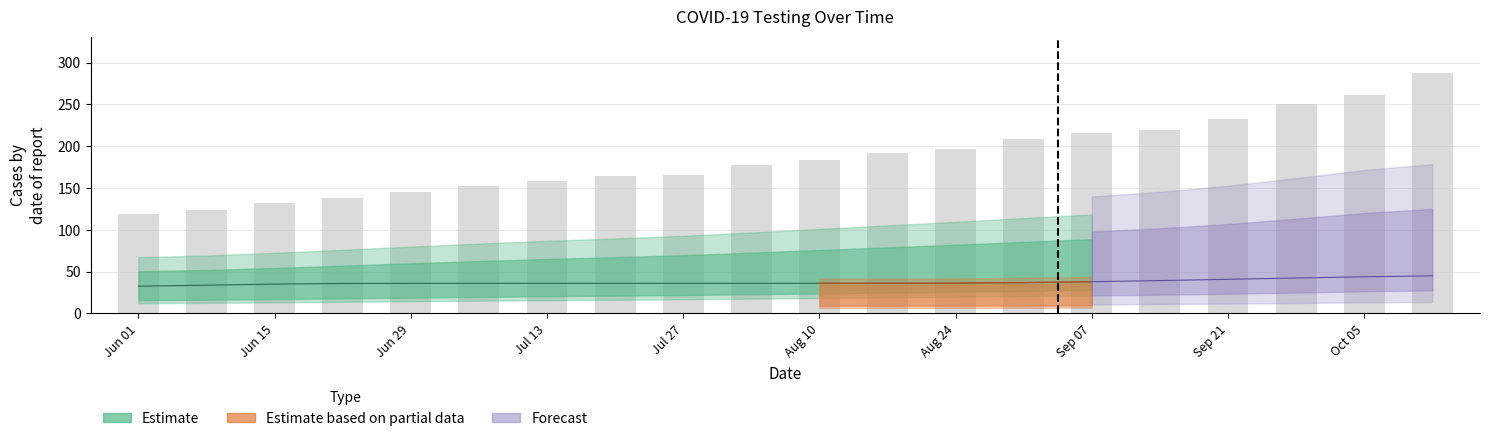

At which label does Total Submitted first exceed 184?

2020-08-17